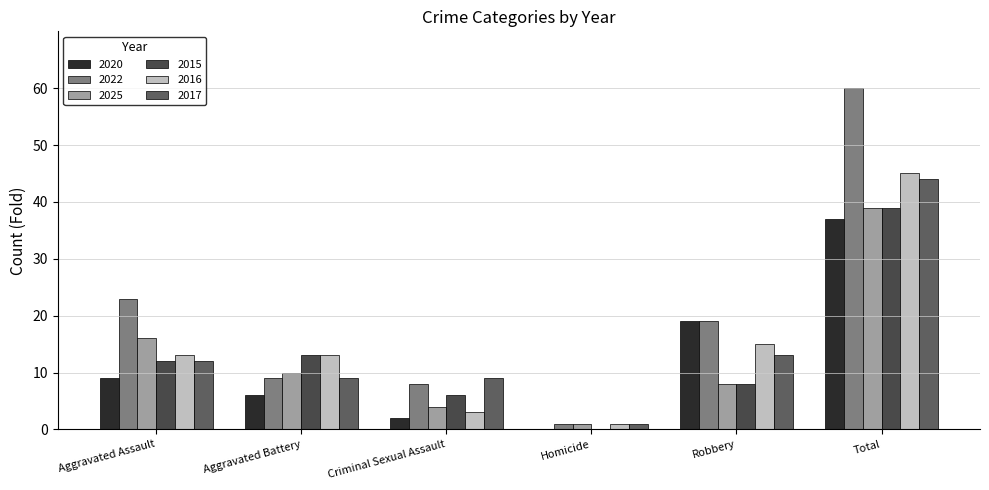

Reading left to right, transcribe all the data shown in this chart.

2020: 9	6	2	0	19	37
2022: 23	9	8	1	19	60
2025: 16	10	4	1	8	39
2015: 12	13	6	0	8	39
2016: 13	13	3	1	15	45
2017: 12	9	9	1	13	44